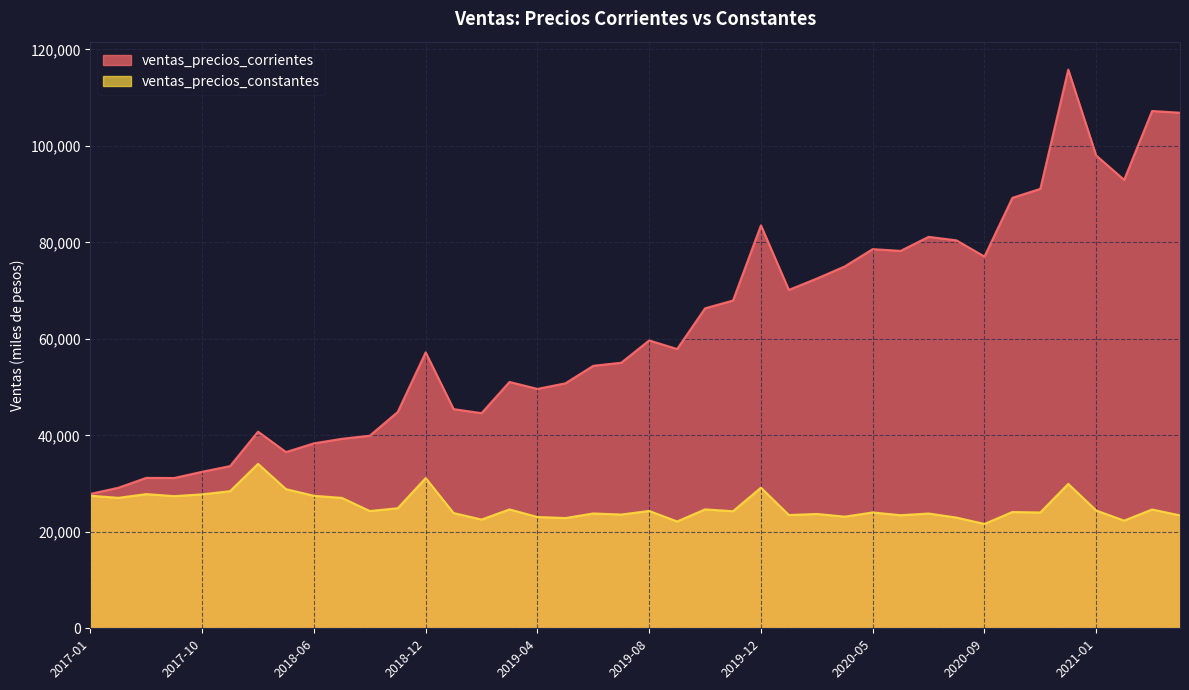

What is the sum of the ventas_precios_constantes values at 2020-06 and 2020-04?

46592.2